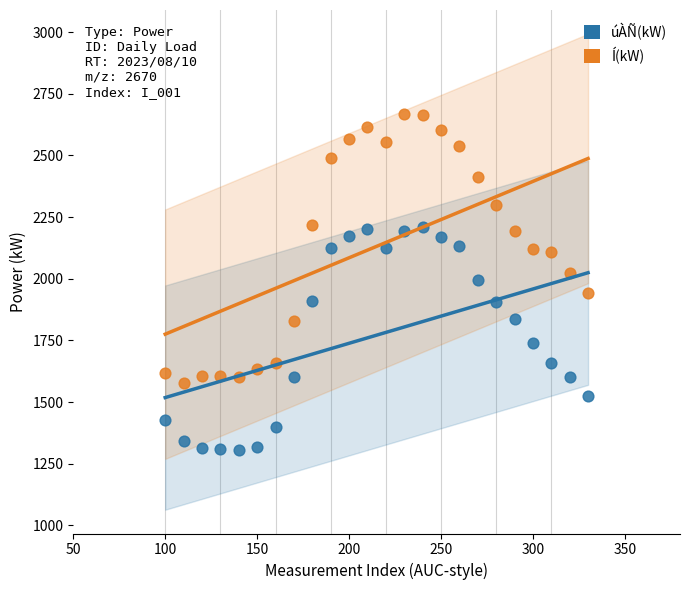

Which series contains the lowest Y value?

úÀÑ(kW)